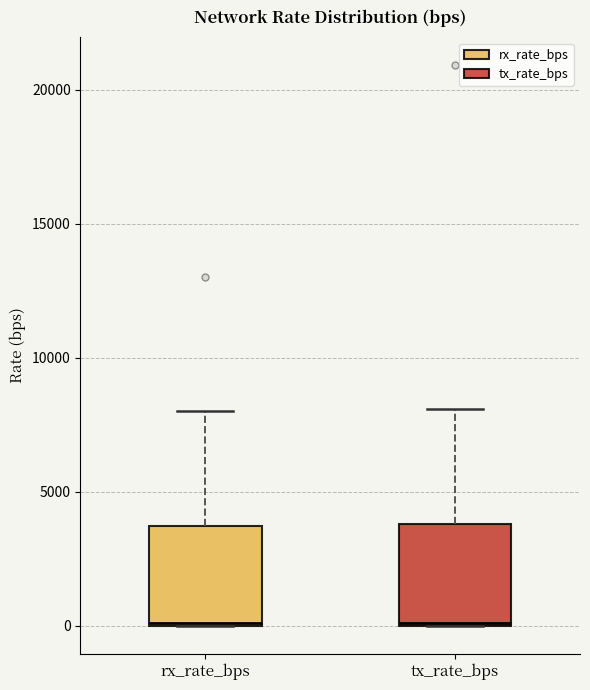

Reading left to right, transcribe this box plot: for each box, give where its median line is, the range the box spans, and where its two whiskers end, as read against the y-axis. The values are not printed on the chart, so give them approximately, as read against the axis.

rx_rate_bps: median 0, box 0 to 3500, whiskers 0 to 8000
tx_rate_bps: median 0, box 0 to 4000, whiskers 0 to 8000